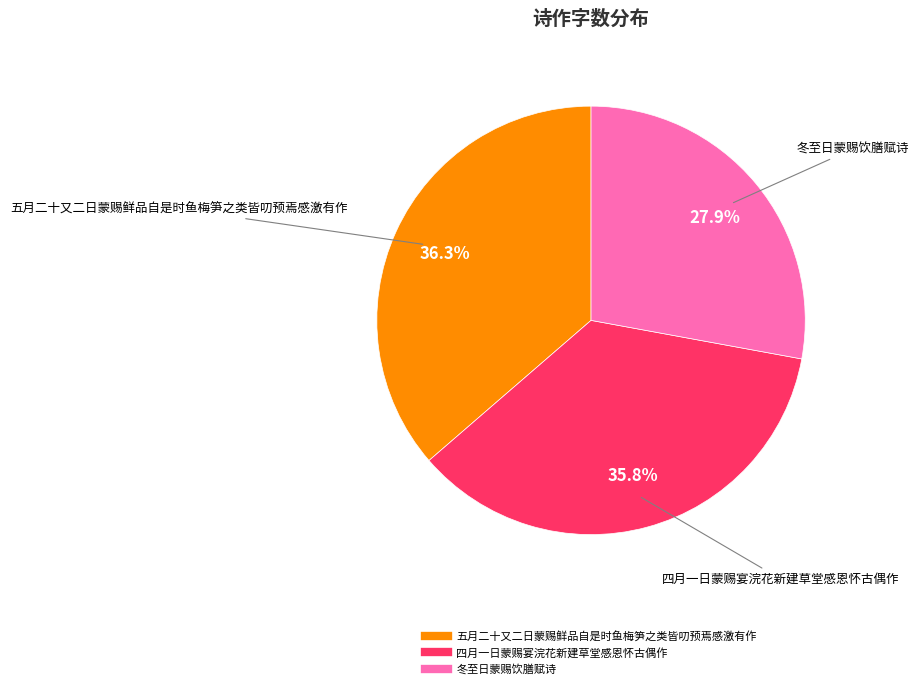

To the nearest percent, what is the difference between the largest and smallest slice percentages?

8%